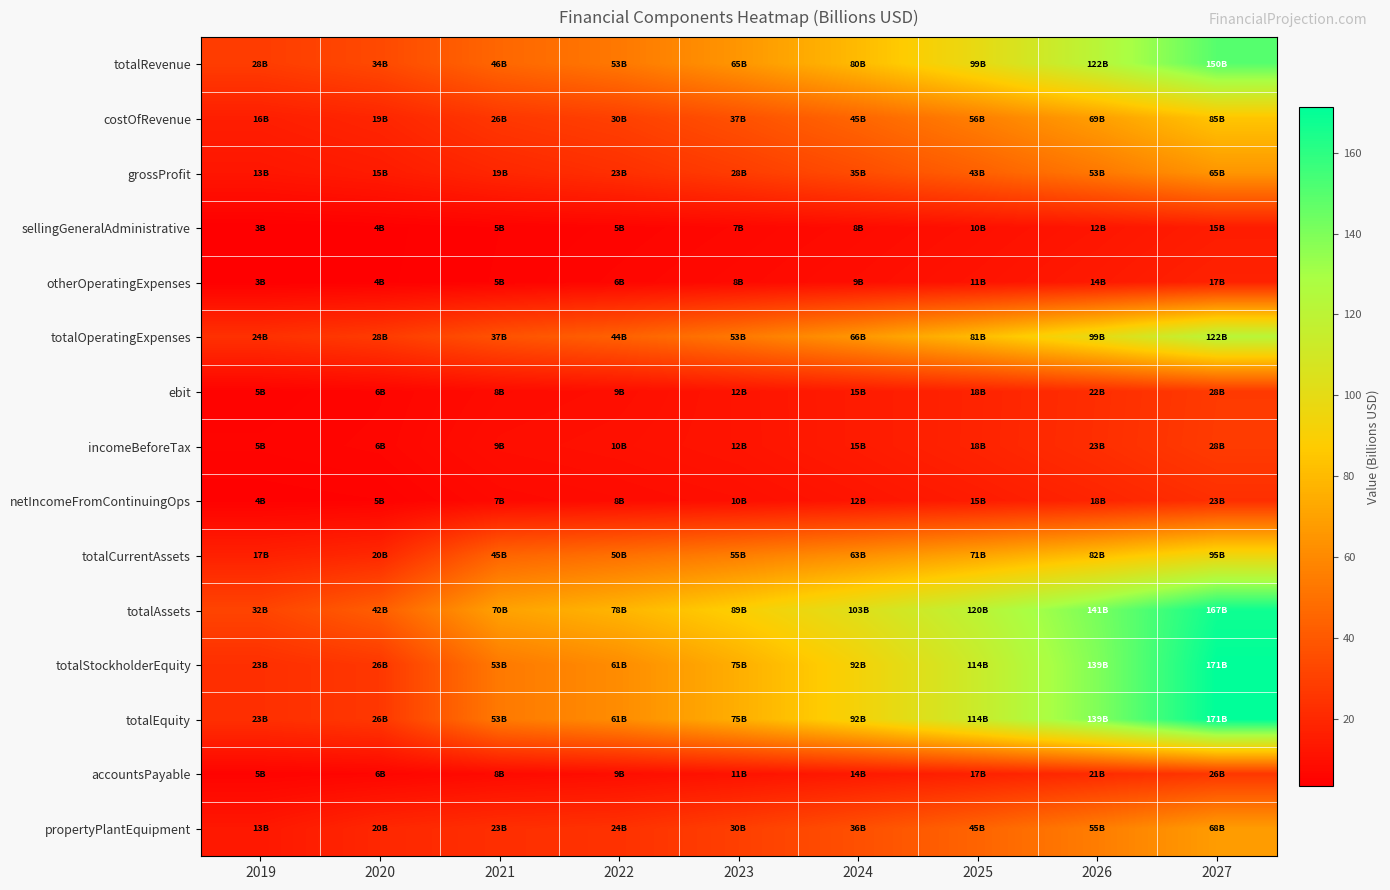

Reading left to right, extract all data points from this chart.

totalRevenue: 2019=28.4	2020=33.7	2021=45.8	2022=53.0	2023=65.2	2024=80.3	2025=98.9	2026=121.7	2027=149.8
costOfRevenue: 2019=15.9	2020=18.9	2021=26.3	2022=30.0	2023=36.9	2024=45.4	2025=55.9	2026=68.8	2027=84.7
grossProfit: 2019=12.5	2020=14.7	2021=19.4	2022=23.0	2023=28.3	2024=34.9	2025=43.0	2026=52.9	2027=65.1
sellingGeneralAdministrative: 2019=3.3	2020=3.7	2021=4.6	2022=5.4	2023=6.7	2024=8.2	2025=10.1	2026=12.5	2027=15.3
otherOperatingExpenses: 2019=3.4	2020=3.8	2021=4.7	2022=6.1	2023=7.6	2024=9.3	2025=11.5	2026=14.1	2027=17.4
totalOperatingExpenses: 2019=23.6	2020=27.9	2021=37.4	2022=43.6	2023=53.2	2024=65.6	2025=80.7	2026=99.3	2027=122.3
ebit: 2019=4.8	2020=5.8	2021=8.4	2022=9.4	2023=12.0	2024=14.8	2025=18.2	2026=22.4	2027=27.5
incomeBeforeTax: 2019=5.4	2020=6.1	2021=9.4	2022=10.3	2023=11.9	2024=14.8	2025=18.2	2026=22.5	2027=27.8
netIncomeFromContinuingOps: 2019=4.1	2020=4.6	2021=7.4	2022=8.4	2023=9.7	2024=12.1	2025=14.9	2026=18.4	2027=22.7
totalCurrentAssets: 2019=16.9	2020=20.1	2021=44.9	2022=49.6	2023=55.4	2024=62.5	2025=71.2	2026=82.0	2027=95.2
totalAssets: 2019=31.5	2020=42.2	2021=70.0	2022=77.9	2023=89.2	2024=103.1	2025=120.3	2026=141.3	2027=167.3
totalStockholderEquity: 2019=22.9	2020=26.3	2021=53.5	2022=61.2	2023=75.4	2024=92.5	2025=113.5	2026=139.4	2027=171.3
totalEquity: 2019=22.9	2020=26.3	2021=53.5	2022=61.2	2023=75.4	2024=92.5	2025=113.5	2026=139.4	2027=171.3
accountsPayable: 2019=5.1	2020=5.9	2021=8.0	2022=9.2	2023=11.4	2024=14.0	2025=17.2	2026=21.2	2027=26.1
propertyPlantEquipment: 2019=13.3	2020=19.7	2021=22.7	2022=24.0	2023=29.5	2024=36.3	2025=44.7	2026=55.0	2027=67.8